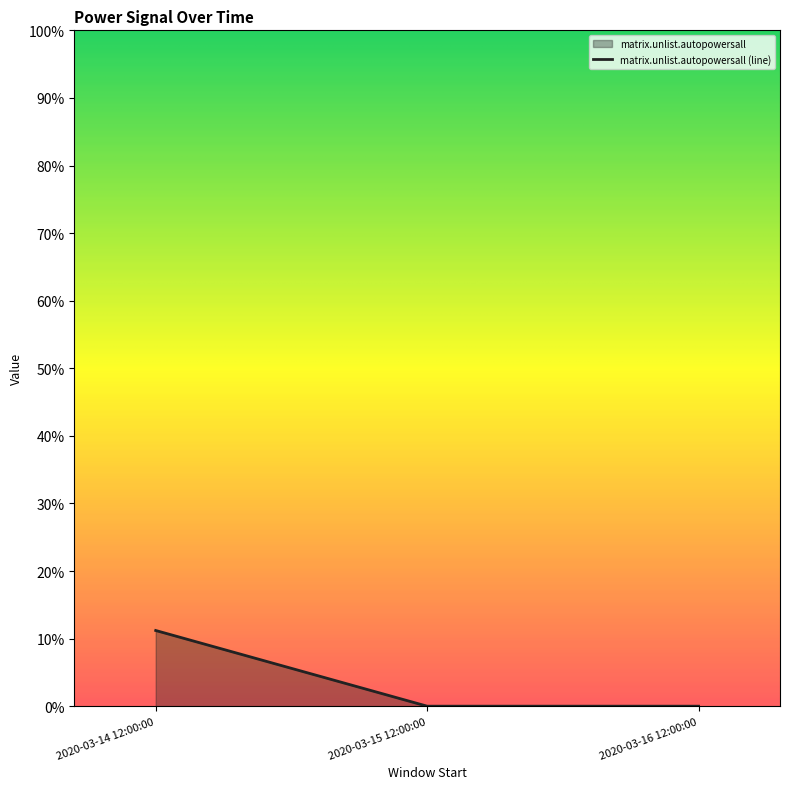

What is the label of the 1st point from the left?

2020-03-14 12:00:00